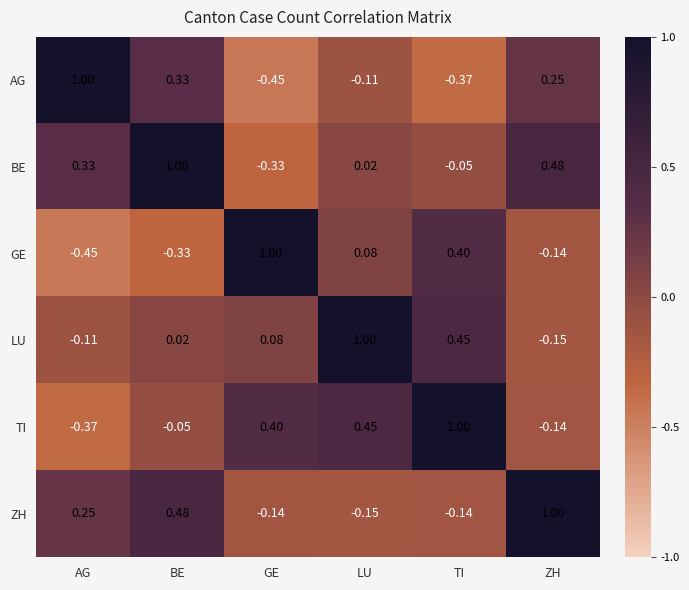

At which category is the sum across all series the highest?

BE